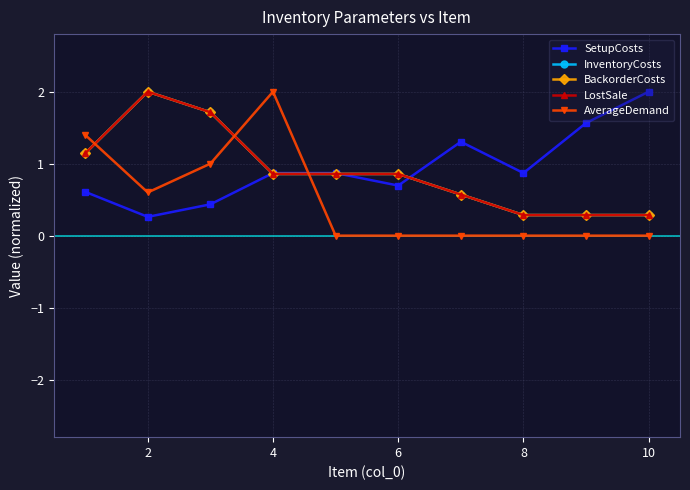

Reading left to right, transcribe all the data shown in this chart.

SetupCosts: 0.6	0.3	0.4	0.9	0.9	0.7	1.3	0.9	1.6	2.0
InventoryCosts: 1.1	2.0	1.7	0.9	0.9	0.9	0.6	0.3	0.3	0.3
BackorderCosts: 1.1	2.0	1.7	0.9	0.9	0.9	0.6	0.3	0.3	0.3
LostSale: 1.1	2.0	1.7	0.9	0.9	0.9	0.6	0.3	0.3	0.3
AverageDemand: 1.4	0.6	1.0	2.0	0.0	0.0	0.0	0.0	0.0	0.0